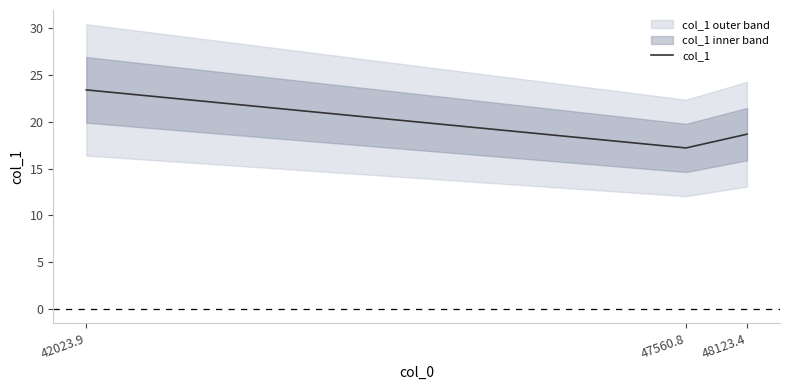

List the labels in order of value, smallest first.

47560.8, 48123.4, 42023.9